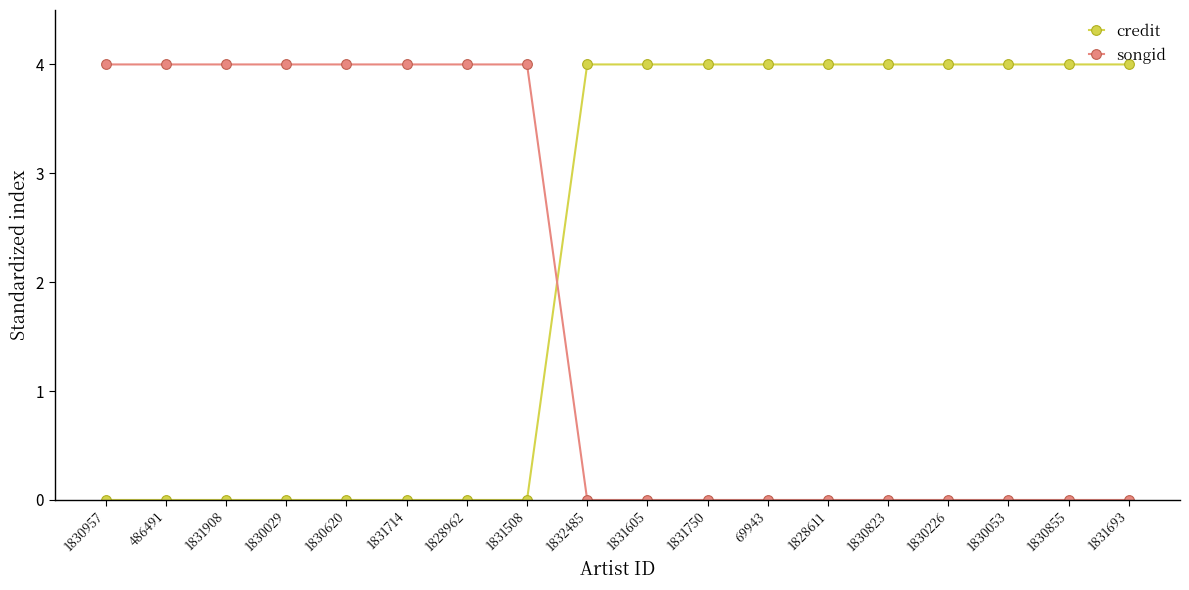

Rank the series by their average value, from highest to lowest.

credit, songid